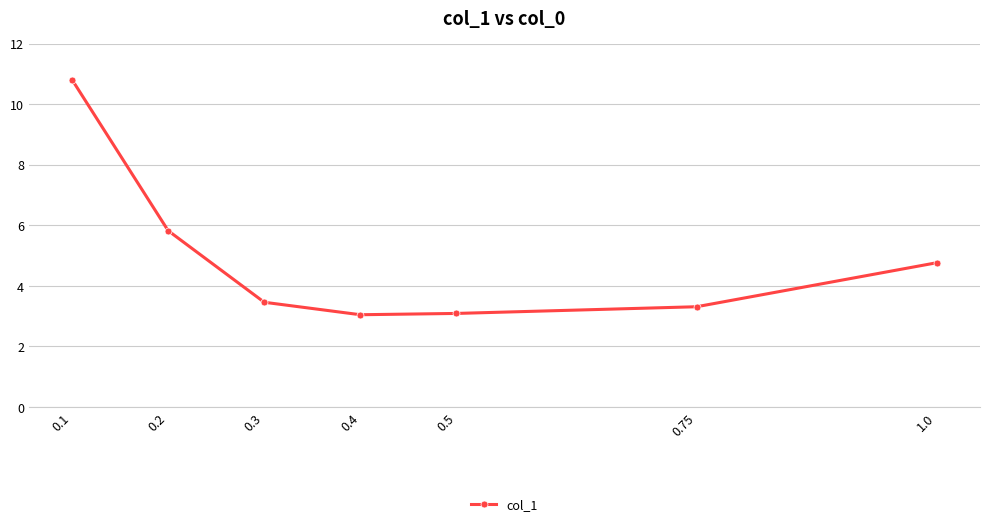

What is the difference between the maximum and minimum values?

7.8